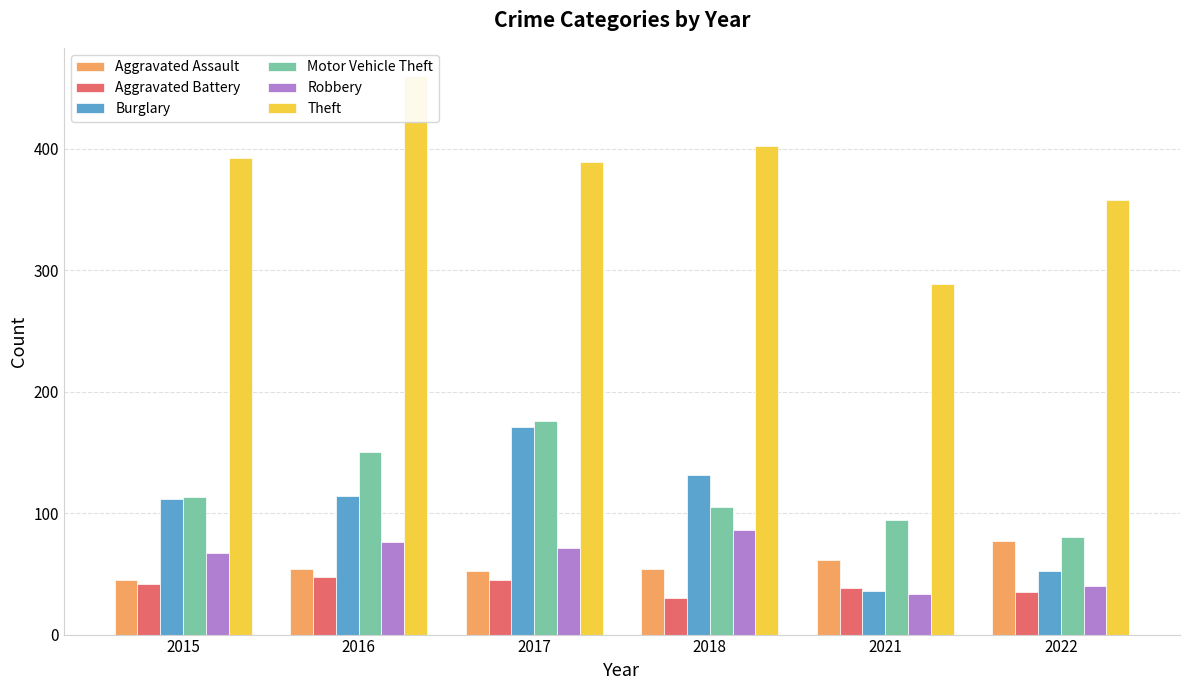

What is the difference between the second highest and minimum values in the Theft series?

113